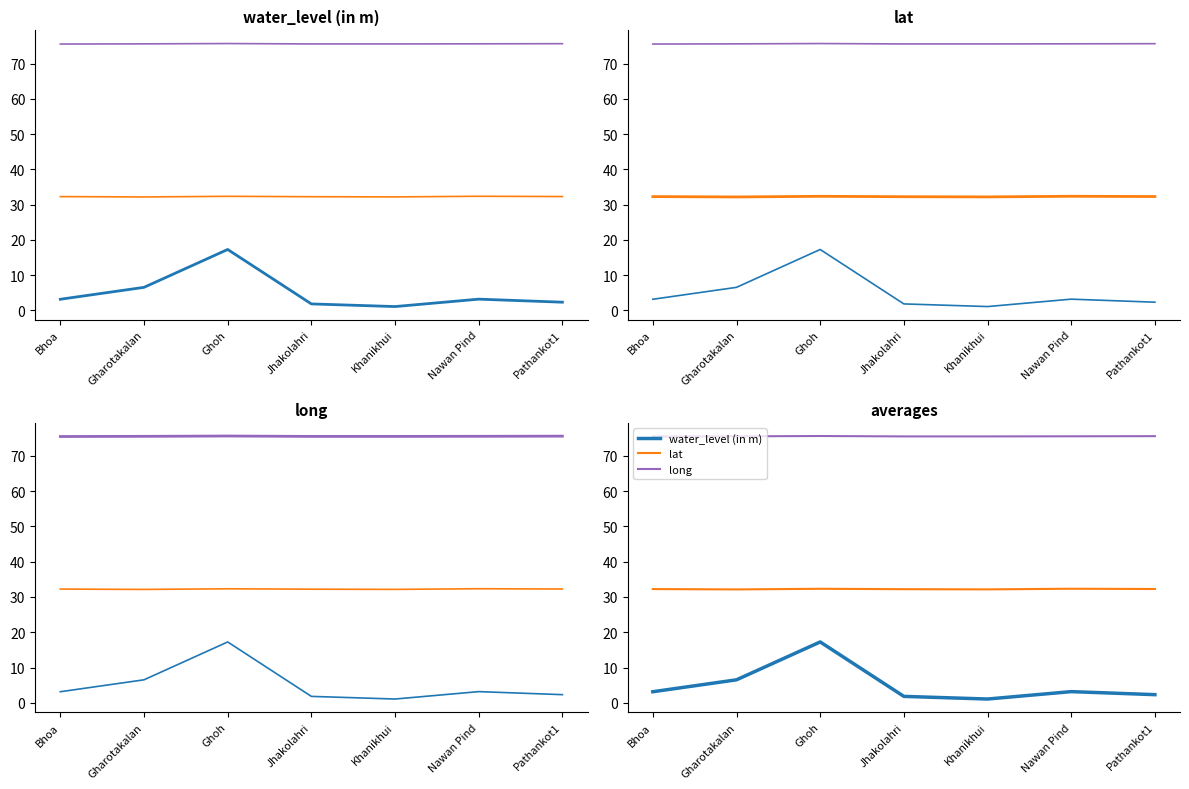

What is the maximum value for lat?

32.3